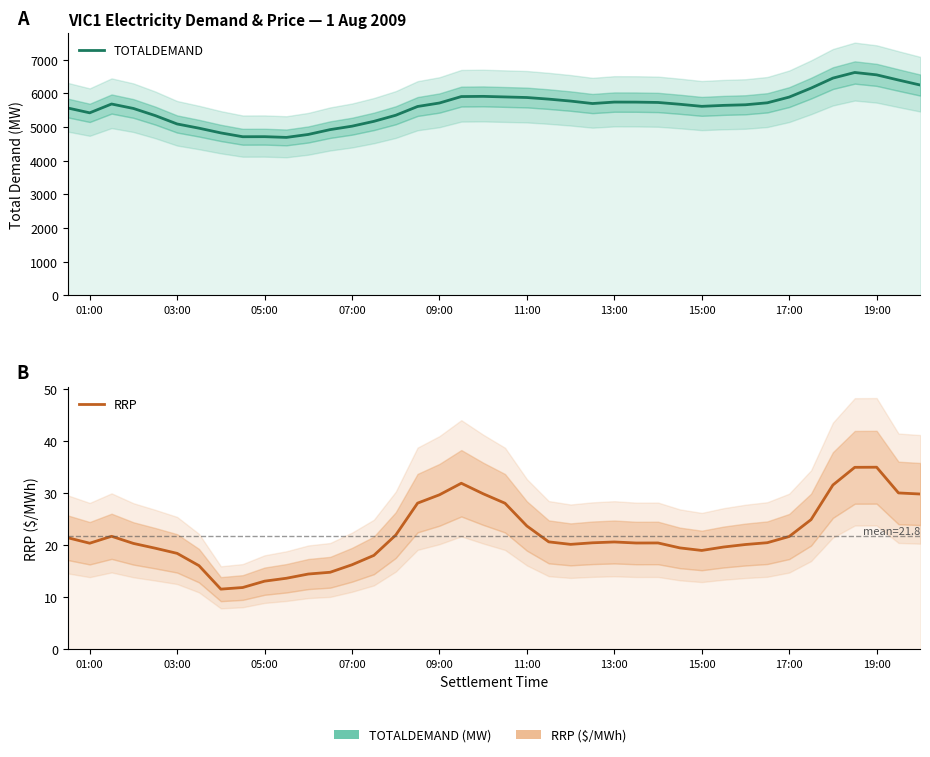

What is the value of the RRP point at the 30th from the left?

19.0